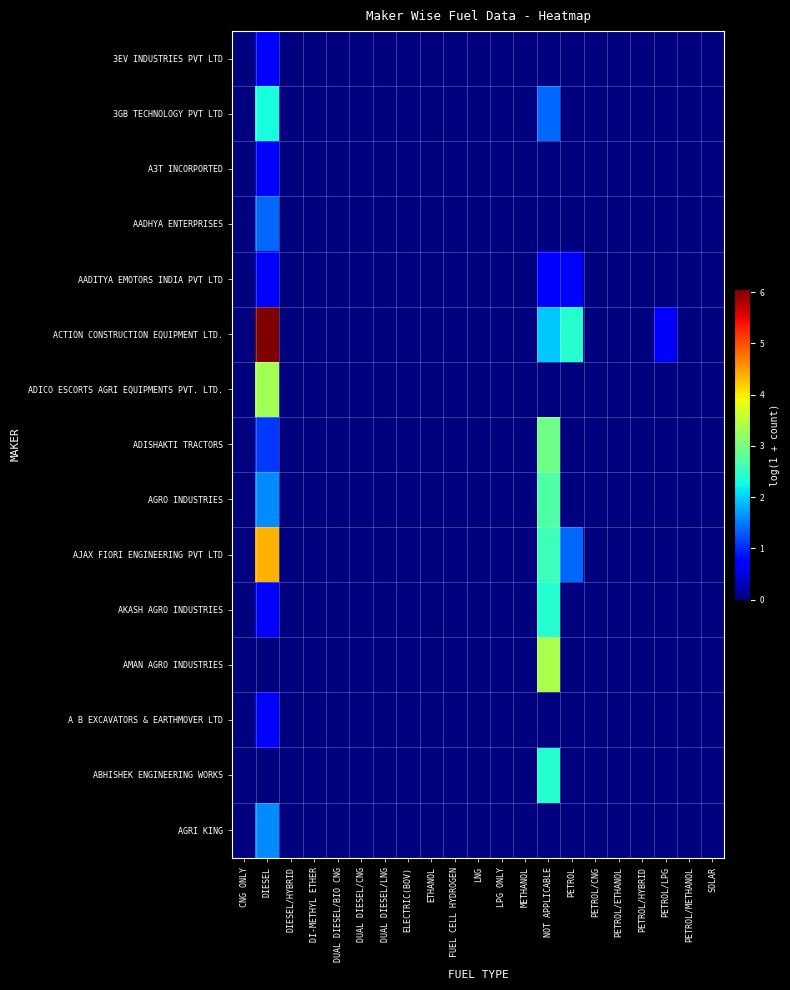

Reading right to left, what are all the values shown in this chart?

3EV INDUSTRIES PVT LTD: SOLAR=0.0	PETROL/METHANOL=0.0	PETROL/LPG=0.0	PETROL/HYBRID=0.0	PETROL/ETHANOL=0.0	PETROL/CNG=0.0	PETROL=0.0	NOT APPLICABLE=0.0	METHANOL=0.0	LPG ONLY=0.0	LNG=0.0	FUEL CELL HYDROGEN=0.0	ETHANOL=0.0	ELECTRIC(BOV)=0.0	DUAL DIESEL/LNG=0.0	DUAL DIESEL/CNG=0.0	DUAL DIESEL/BIO CNG=0.0	DI-METHYL ETHER=0.0	DIESEL/HYBRID=0.0	DIESEL=0.7	CNG ONLY=0.0
3GB TECHNOLOGY PVT LTD: SOLAR=0.0	PETROL/METHANOL=0.0	PETROL/LPG=0.0	PETROL/HYBRID=0.0	PETROL/ETHANOL=0.0	PETROL/CNG=0.0	PETROL=0.0	NOT APPLICABLE=1.4	METHANOL=0.0	LPG ONLY=0.0	LNG=0.0	FUEL CELL HYDROGEN=0.0	ETHANOL=0.0	ELECTRIC(BOV)=0.0	DUAL DIESEL/LNG=0.0	DUAL DIESEL/CNG=0.0	DUAL DIESEL/BIO CNG=0.0	DI-METHYL ETHER=0.0	DIESEL/HYBRID=0.0	DIESEL=2.3	CNG ONLY=0.0
A3T INCORPORTED: SOLAR=0.0	PETROL/METHANOL=0.0	PETROL/LPG=0.0	PETROL/HYBRID=0.0	PETROL/ETHANOL=0.0	PETROL/CNG=0.0	PETROL=0.0	NOT APPLICABLE=0.0	METHANOL=0.0	LPG ONLY=0.0	LNG=0.0	FUEL CELL HYDROGEN=0.0	ETHANOL=0.0	ELECTRIC(BOV)=0.0	DUAL DIESEL/LNG=0.0	DUAL DIESEL/CNG=0.0	DUAL DIESEL/BIO CNG=0.0	DI-METHYL ETHER=0.0	DIESEL/HYBRID=0.0	DIESEL=0.7	CNG ONLY=0.0
AADHYA ENTERPRISES: SOLAR=0.0	PETROL/METHANOL=0.0	PETROL/LPG=0.0	PETROL/HYBRID=0.0	PETROL/ETHANOL=0.0	PETROL/CNG=0.0	PETROL=0.0	NOT APPLICABLE=0.0	METHANOL=0.0	LPG ONLY=0.0	LNG=0.0	FUEL CELL HYDROGEN=0.0	ETHANOL=0.0	ELECTRIC(BOV)=0.0	DUAL DIESEL/LNG=0.0	DUAL DIESEL/CNG=0.0	DUAL DIESEL/BIO CNG=0.0	DI-METHYL ETHER=0.0	DIESEL/HYBRID=0.0	DIESEL=1.4	CNG ONLY=0.0
AADITYA EMOTORS INDIA PVT LTD: SOLAR=0.0	PETROL/METHANOL=0.0	PETROL/LPG=0.0	PETROL/HYBRID=0.0	PETROL/ETHANOL=0.0	PETROL/CNG=0.0	PETROL=0.7	NOT APPLICABLE=0.7	METHANOL=0.0	LPG ONLY=0.0	LNG=0.0	FUEL CELL HYDROGEN=0.0	ETHANOL=0.0	ELECTRIC(BOV)=0.0	DUAL DIESEL/LNG=0.0	DUAL DIESEL/CNG=0.0	DUAL DIESEL/BIO CNG=0.0	DI-METHYL ETHER=0.0	DIESEL/HYBRID=0.0	DIESEL=0.7	CNG ONLY=0.0
ACTION CONSTRUCTION EQUIPMENT LTD.: SOLAR=0.0	PETROL/METHANOL=0.0	PETROL/LPG=0.7	PETROL/HYBRID=0.0	PETROL/ETHANOL=0.0	PETROL/CNG=0.0	PETROL=2.4	NOT APPLICABLE=1.9	METHANOL=0.0	LPG ONLY=0.0	LNG=0.0	FUEL CELL HYDROGEN=0.0	ETHANOL=0.0	ELECTRIC(BOV)=0.0	DUAL DIESEL/LNG=0.0	DUAL DIESEL/CNG=0.0	DUAL DIESEL/BIO CNG=0.0	DI-METHYL ETHER=0.0	DIESEL/HYBRID=0.0	DIESEL=6.1	CNG ONLY=0.0
ADICO ESCORTS AGRI EQUIPMENTS PVT. LTD.: SOLAR=0.0	PETROL/METHANOL=0.0	PETROL/LPG=0.0	PETROL/HYBRID=0.0	PETROL/ETHANOL=0.0	PETROL/CNG=0.0	PETROL=0.0	NOT APPLICABLE=0.0	METHANOL=0.0	LPG ONLY=0.0	LNG=0.0	FUEL CELL HYDROGEN=0.0	ETHANOL=0.0	ELECTRIC(BOV)=0.0	DUAL DIESEL/LNG=0.0	DUAL DIESEL/CNG=0.0	DUAL DIESEL/BIO CNG=0.0	DI-METHYL ETHER=0.0	DIESEL/HYBRID=0.0	DIESEL=3.3	CNG ONLY=0.0
ADISHAKTI TRACTORS: SOLAR=0.0	PETROL/METHANOL=0.0	PETROL/LPG=0.0	PETROL/HYBRID=0.0	PETROL/ETHANOL=0.0	PETROL/CNG=0.0	PETROL=0.0	NOT APPLICABLE=2.9	METHANOL=0.0	LPG ONLY=0.0	LNG=0.0	FUEL CELL HYDROGEN=0.0	ETHANOL=0.0	ELECTRIC(BOV)=0.0	DUAL DIESEL/LNG=0.0	DUAL DIESEL/CNG=0.0	DUAL DIESEL/BIO CNG=0.0	DI-METHYL ETHER=0.0	DIESEL/HYBRID=0.0	DIESEL=1.1	CNG ONLY=0.0
AGRO INDUSTRIES: SOLAR=0.0	PETROL/METHANOL=0.0	PETROL/LPG=0.0	PETROL/HYBRID=0.0	PETROL/ETHANOL=0.0	PETROL/CNG=0.0	PETROL=0.0	NOT APPLICABLE=2.7	METHANOL=0.0	LPG ONLY=0.0	LNG=0.0	FUEL CELL HYDROGEN=0.0	ETHANOL=0.0	ELECTRIC(BOV)=0.0	DUAL DIESEL/LNG=0.0	DUAL DIESEL/CNG=0.0	DUAL DIESEL/BIO CNG=0.0	DI-METHYL ETHER=0.0	DIESEL/HYBRID=0.0	DIESEL=1.6	CNG ONLY=0.0
AJAX FIORI ENGINEERING PVT LTD: SOLAR=0.0	PETROL/METHANOL=0.0	PETROL/LPG=0.0	PETROL/HYBRID=0.0	PETROL/ETHANOL=0.0	PETROL/CNG=0.0	PETROL=1.4	NOT APPLICABLE=2.6	METHANOL=0.0	LPG ONLY=0.0	LNG=0.0	FUEL CELL HYDROGEN=0.0	ETHANOL=0.0	ELECTRIC(BOV)=0.0	DUAL DIESEL/LNG=0.0	DUAL DIESEL/CNG=0.0	DUAL DIESEL/BIO CNG=0.0	DI-METHYL ETHER=0.0	DIESEL/HYBRID=0.0	DIESEL=4.4	CNG ONLY=0.0
AKASH AGRO INDUSTRIES: SOLAR=0.0	PETROL/METHANOL=0.0	PETROL/LPG=0.0	PETROL/HYBRID=0.0	PETROL/ETHANOL=0.0	PETROL/CNG=0.0	PETROL=0.0	NOT APPLICABLE=2.4	METHANOL=0.0	LPG ONLY=0.0	LNG=0.0	FUEL CELL HYDROGEN=0.0	ETHANOL=0.0	ELECTRIC(BOV)=0.0	DUAL DIESEL/LNG=0.0	DUAL DIESEL/CNG=0.0	DUAL DIESEL/BIO CNG=0.0	DI-METHYL ETHER=0.0	DIESEL/HYBRID=0.0	DIESEL=0.7	CNG ONLY=0.0
AMAN AGRO INDUSTRIES: SOLAR=0.0	PETROL/METHANOL=0.0	PETROL/LPG=0.0	PETROL/HYBRID=0.0	PETROL/ETHANOL=0.0	PETROL/CNG=0.0	PETROL=0.0	NOT APPLICABLE=3.4	METHANOL=0.0	LPG ONLY=0.0	LNG=0.0	FUEL CELL HYDROGEN=0.0	ETHANOL=0.0	ELECTRIC(BOV)=0.0	DUAL DIESEL/LNG=0.0	DUAL DIESEL/CNG=0.0	DUAL DIESEL/BIO CNG=0.0	DI-METHYL ETHER=0.0	DIESEL/HYBRID=0.0	DIESEL=0.0	CNG ONLY=0.0
A B EXCAVATORS & EARTHMOVER LTD: SOLAR=0.0	PETROL/METHANOL=0.0	PETROL/LPG=0.0	PETROL/HYBRID=0.0	PETROL/ETHANOL=0.0	PETROL/CNG=0.0	PETROL=0.0	NOT APPLICABLE=0.0	METHANOL=0.0	LPG ONLY=0.0	LNG=0.0	FUEL CELL HYDROGEN=0.0	ETHANOL=0.0	ELECTRIC(BOV)=0.0	DUAL DIESEL/LNG=0.0	DUAL DIESEL/CNG=0.0	DUAL DIESEL/BIO CNG=0.0	DI-METHYL ETHER=0.0	DIESEL/HYBRID=0.0	DIESEL=0.7	CNG ONLY=0.0
ABHISHEK ENGINEERING WORKS: SOLAR=0.0	PETROL/METHANOL=0.0	PETROL/LPG=0.0	PETROL/HYBRID=0.0	PETROL/ETHANOL=0.0	PETROL/CNG=0.0	PETROL=0.0	NOT APPLICABLE=2.4	METHANOL=0.0	LPG ONLY=0.0	LNG=0.0	FUEL CELL HYDROGEN=0.0	ETHANOL=0.0	ELECTRIC(BOV)=0.0	DUAL DIESEL/LNG=0.0	DUAL DIESEL/CNG=0.0	DUAL DIESEL/BIO CNG=0.0	DI-METHYL ETHER=0.0	DIESEL/HYBRID=0.0	DIESEL=0.0	CNG ONLY=0.0
AGRI KING: SOLAR=0.0	PETROL/METHANOL=0.0	PETROL/LPG=0.0	PETROL/HYBRID=0.0	PETROL/ETHANOL=0.0	PETROL/CNG=0.0	PETROL=0.0	NOT APPLICABLE=0.0	METHANOL=0.0	LPG ONLY=0.0	LNG=0.0	FUEL CELL HYDROGEN=0.0	ETHANOL=0.0	ELECTRIC(BOV)=0.0	DUAL DIESEL/LNG=0.0	DUAL DIESEL/CNG=0.0	DUAL DIESEL/BIO CNG=0.0	DI-METHYL ETHER=0.0	DIESEL/HYBRID=0.0	DIESEL=1.6	CNG ONLY=0.0